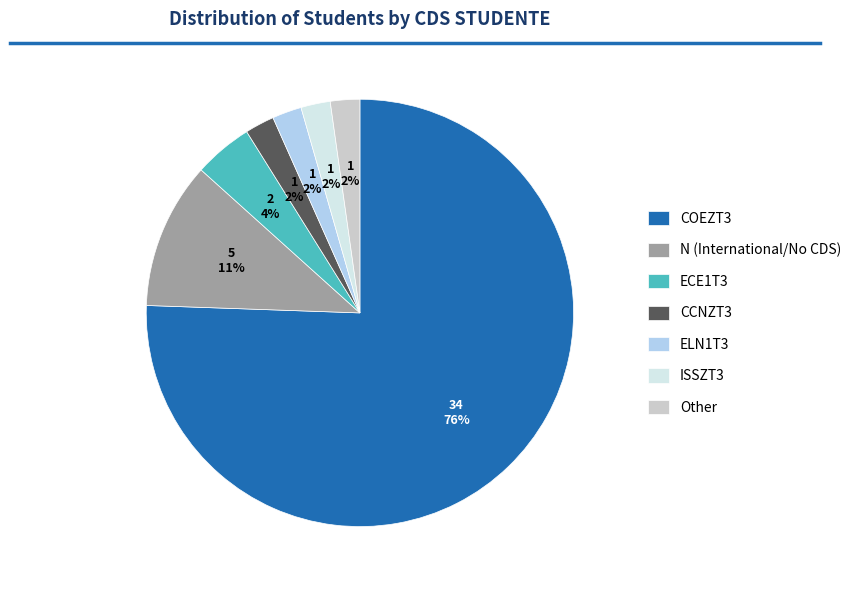

Is there a majority slice in this chart?

Yes